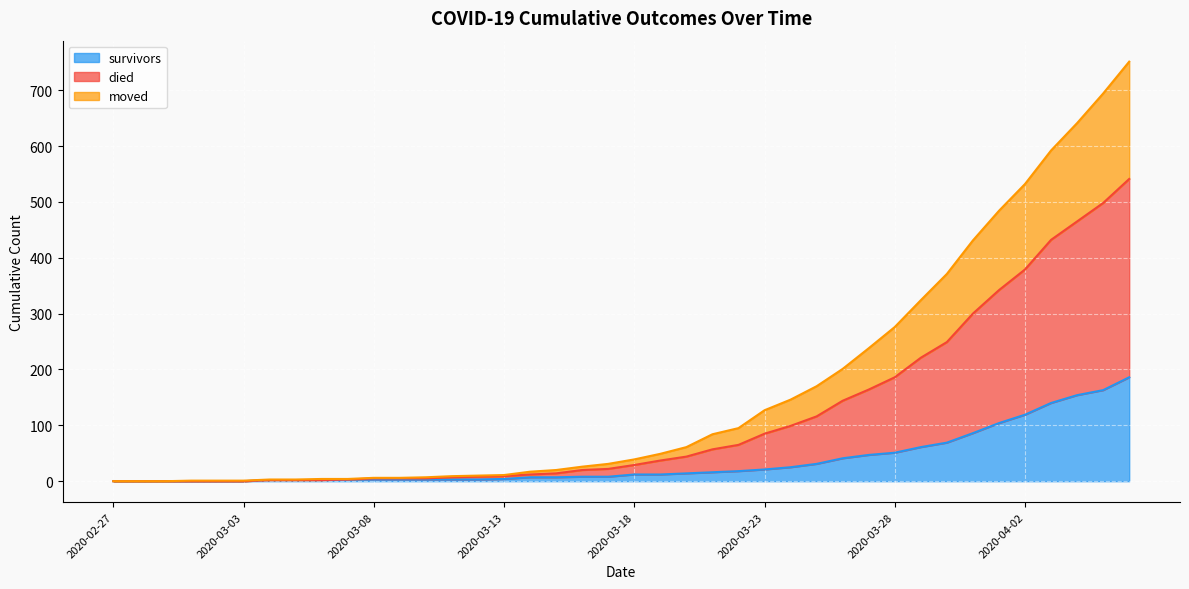

What is the highest value of the survivors series?

186